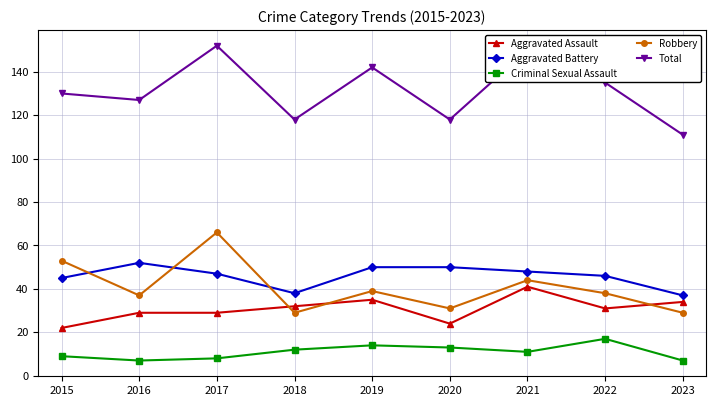

How many intersections are there between Aggravated Battery and Robbery?

3